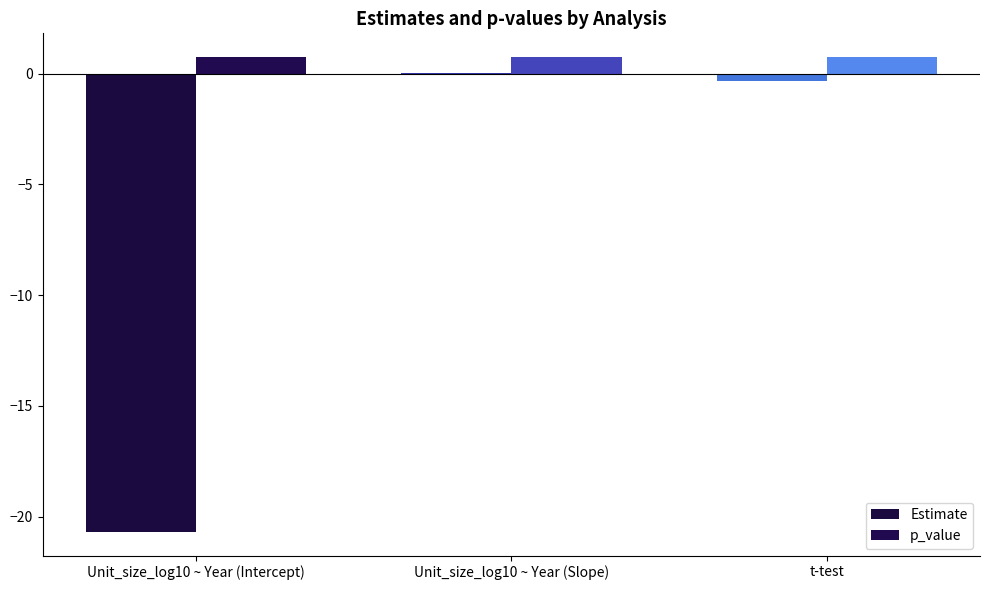

Does the chart contain stacked bars?

No